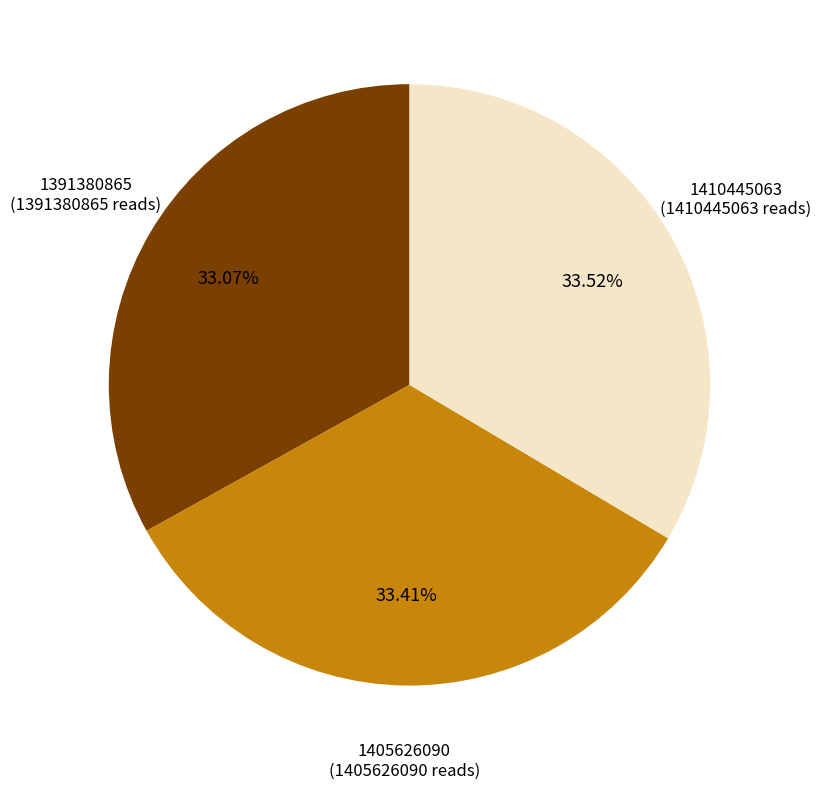

Do 1405626090 and 1410445063 together represent more than half of the pie?

Yes